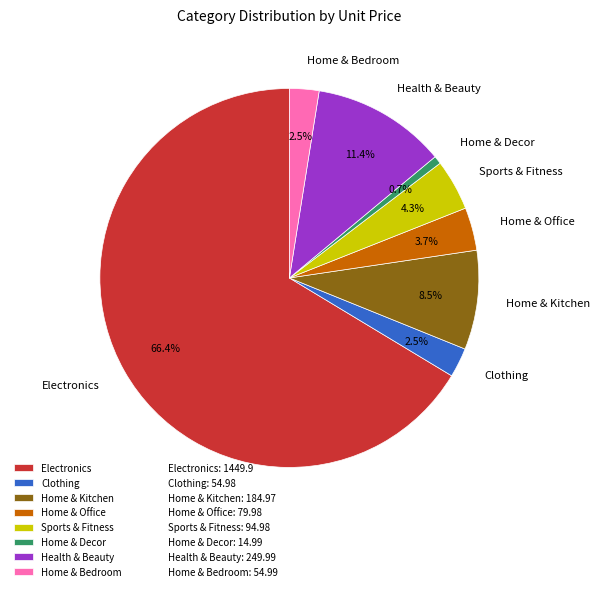

Count the number of slices in the pie.

8